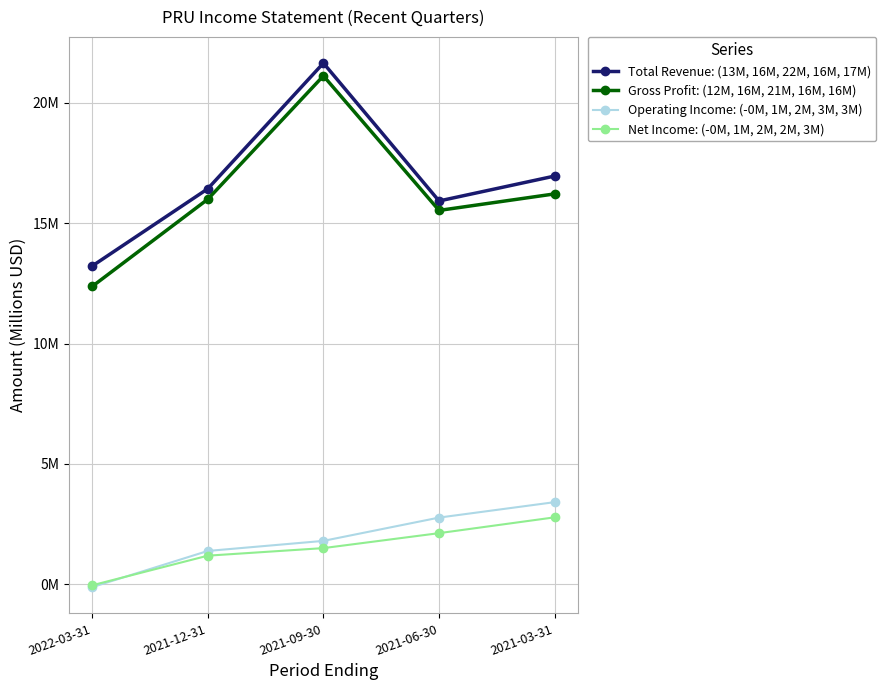

Rank the categories by Net Income: (-0M, 1M, 2M, 2M, 3M) value from highest to lowest.

2021-03-31, 2021-06-30, 2021-09-30, 2021-12-31, 2022-03-31